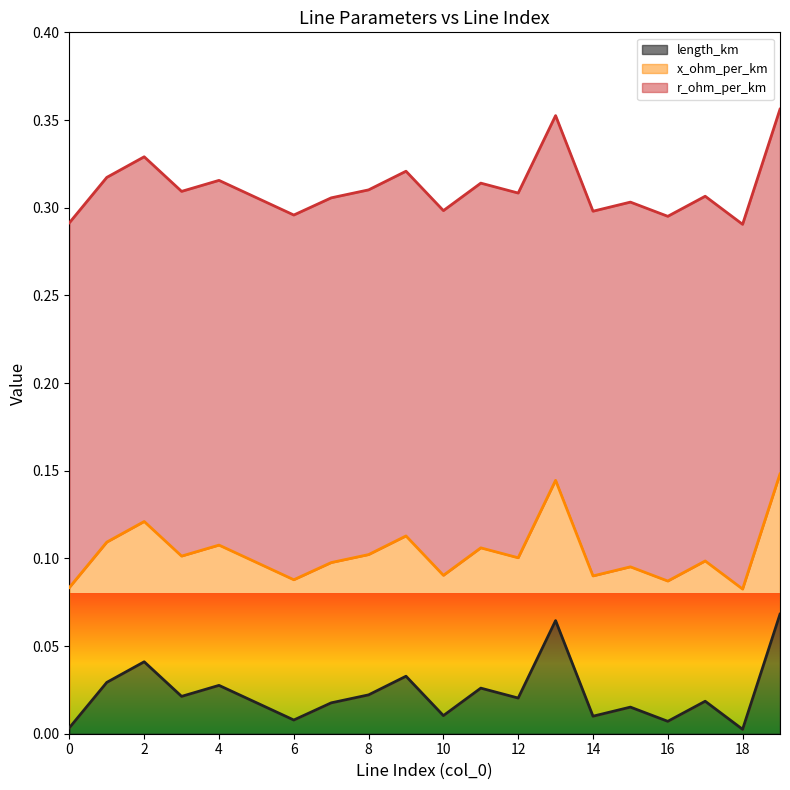

True or false: length_km and x_ohm_per_km intersect in this chart.

False